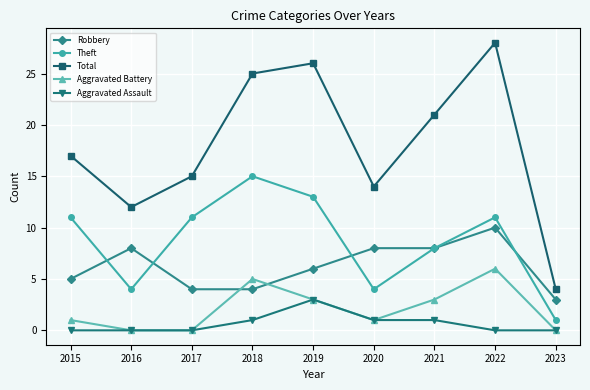

What is the difference between the Total values at 2023 and 2017?

11